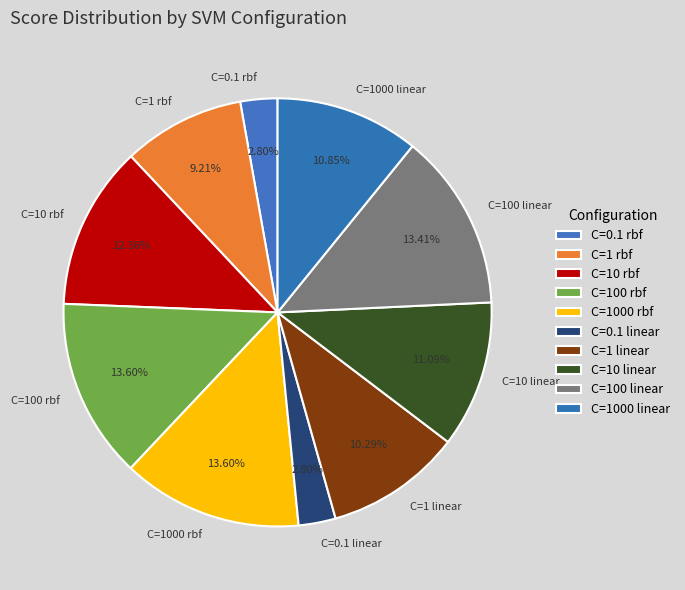

How many slices are in this pie chart?

10